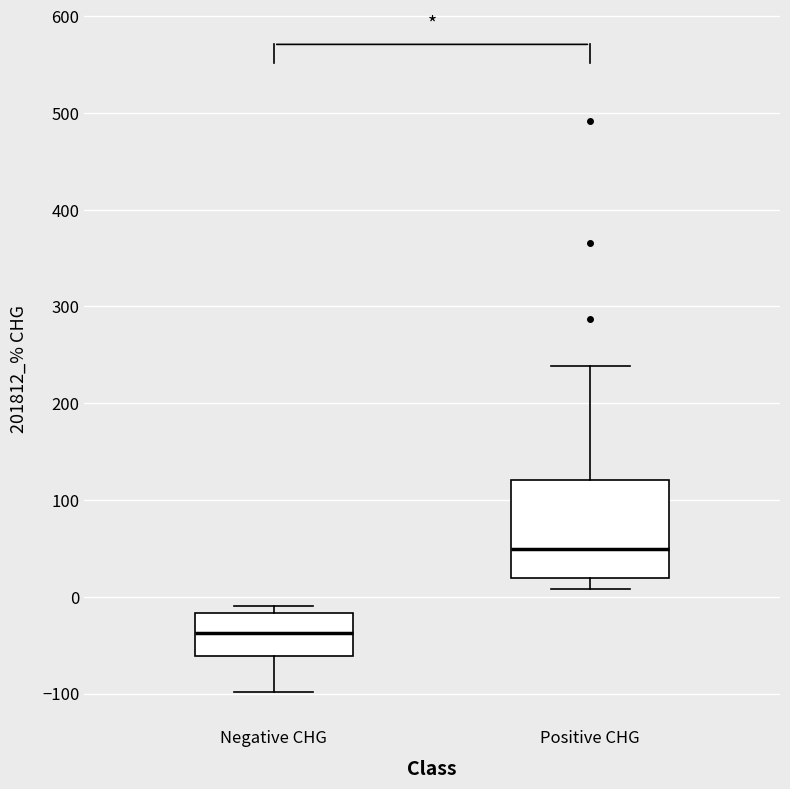

Where is the lower edge of the box for Positive CHG on the y-axis? The values are not printed on the chart, so give them approximately, as read against the axis.

20